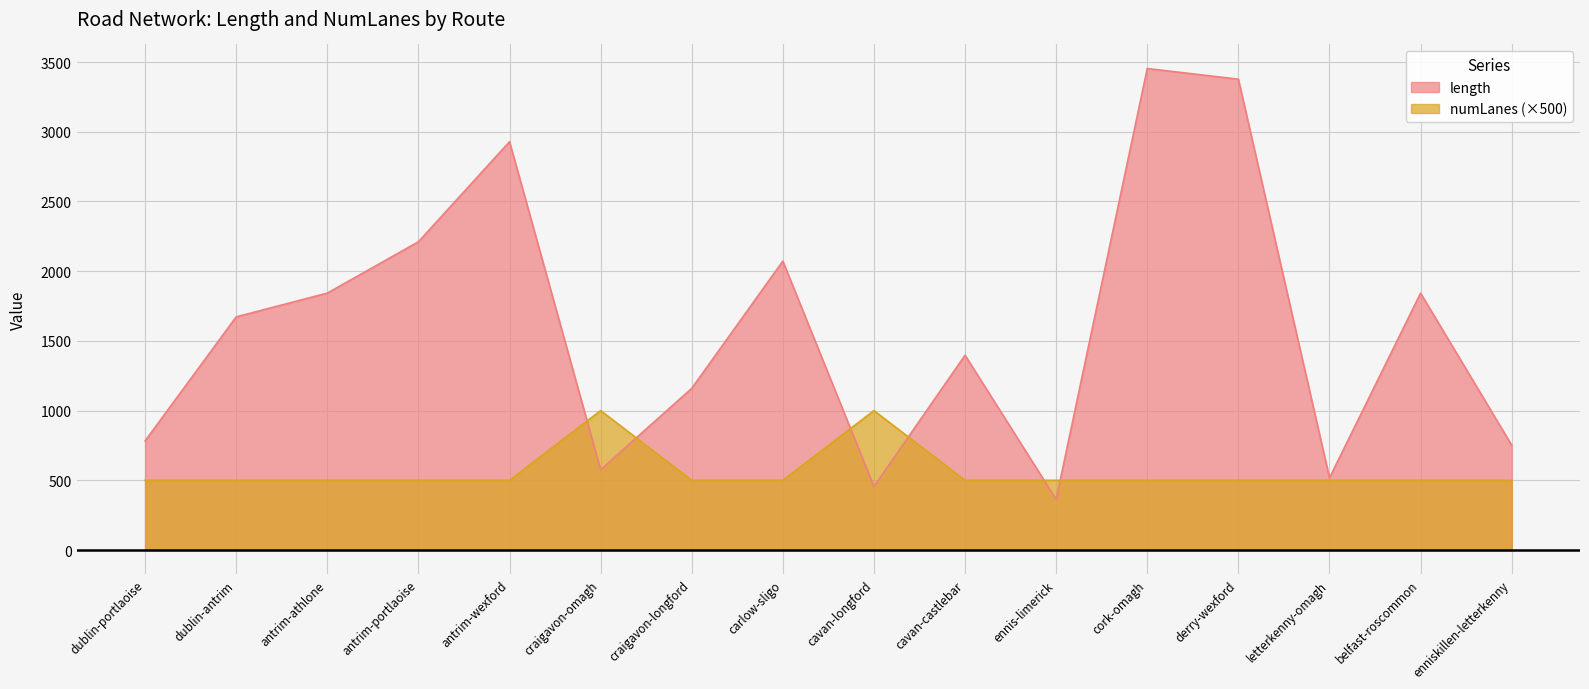

What is the value of the numLanes point at the 15th from the left?

500.0